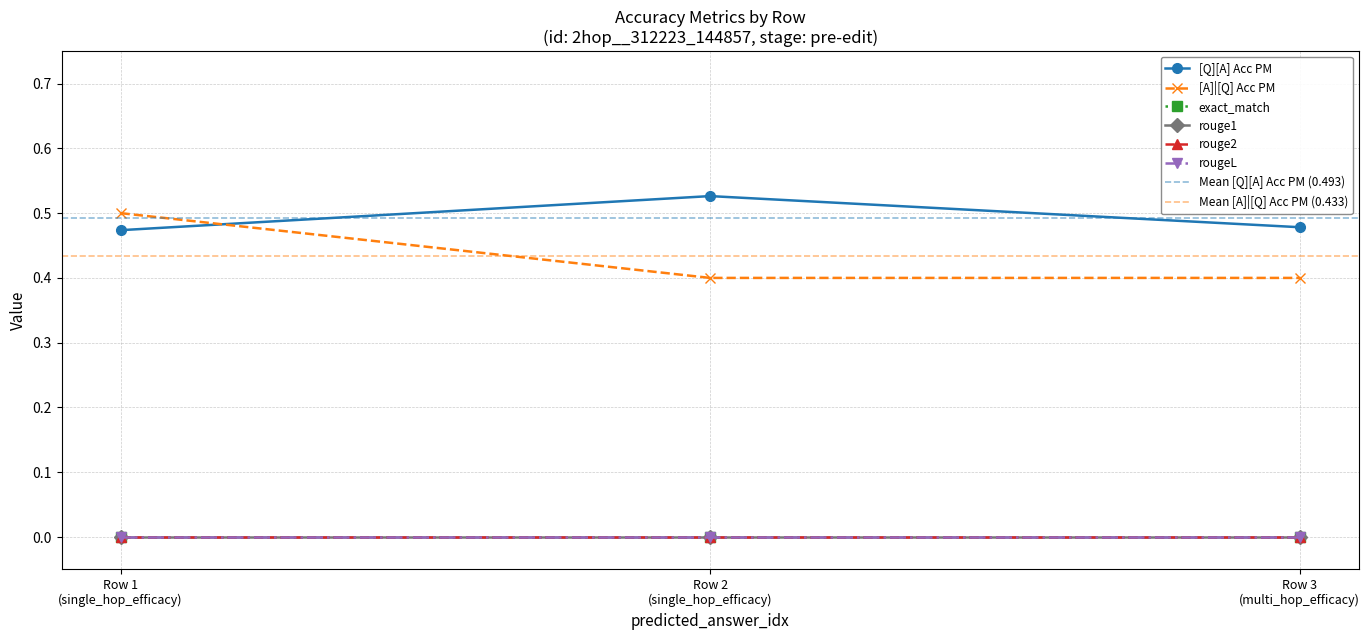

What is the difference between the maximum and minimum values in the [A]|[Q] Acc PM series?

0.1